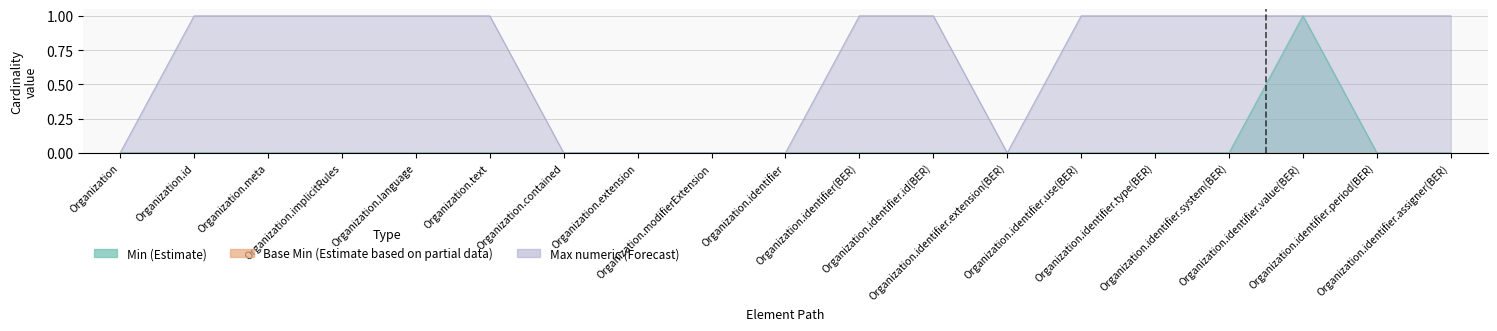

Rank the series by their maximum value, from lowest to highest.

Min (Estimate), Max numeric (Forecast)